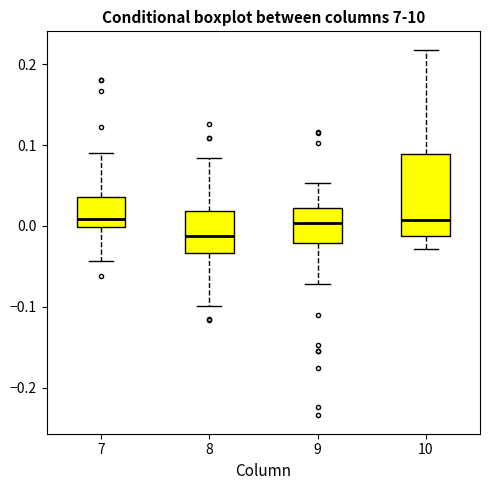

Which box is the tallest, from its lower edge to its upper edge?

10